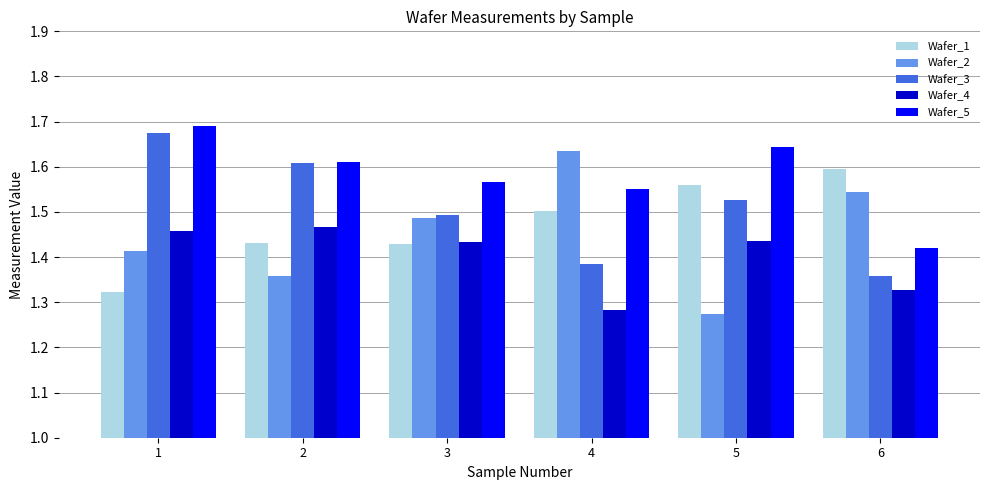

At how many categories does at least one series exceed 1?

6